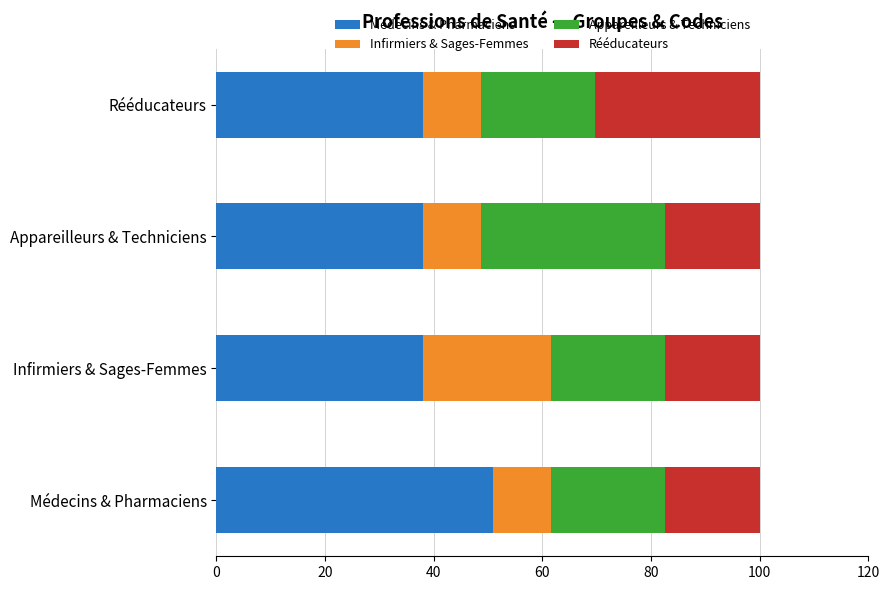

What is the sum of all Médecins & Pharmaciens values?

164.9